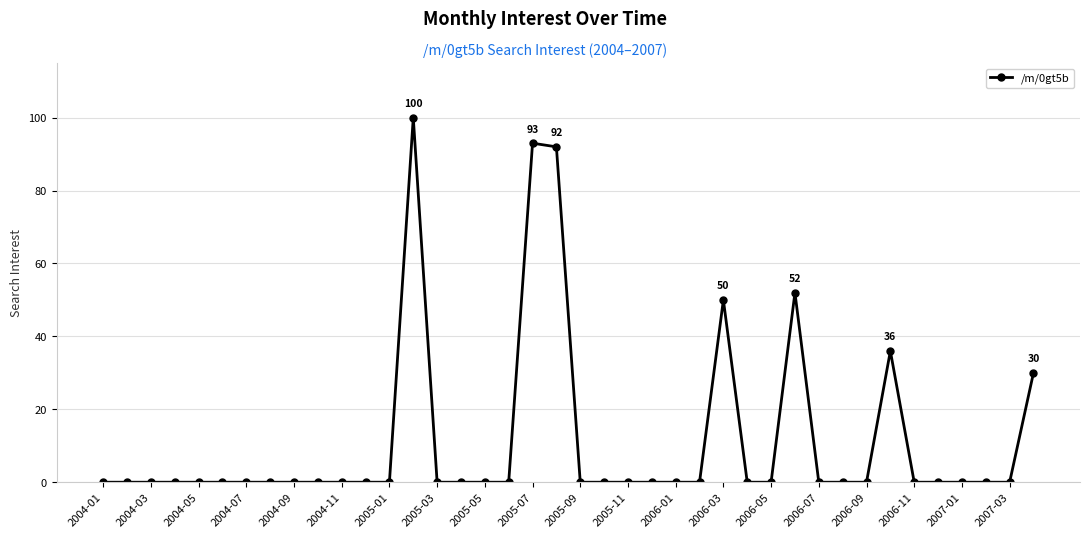

What is the greatest value displayed?

100